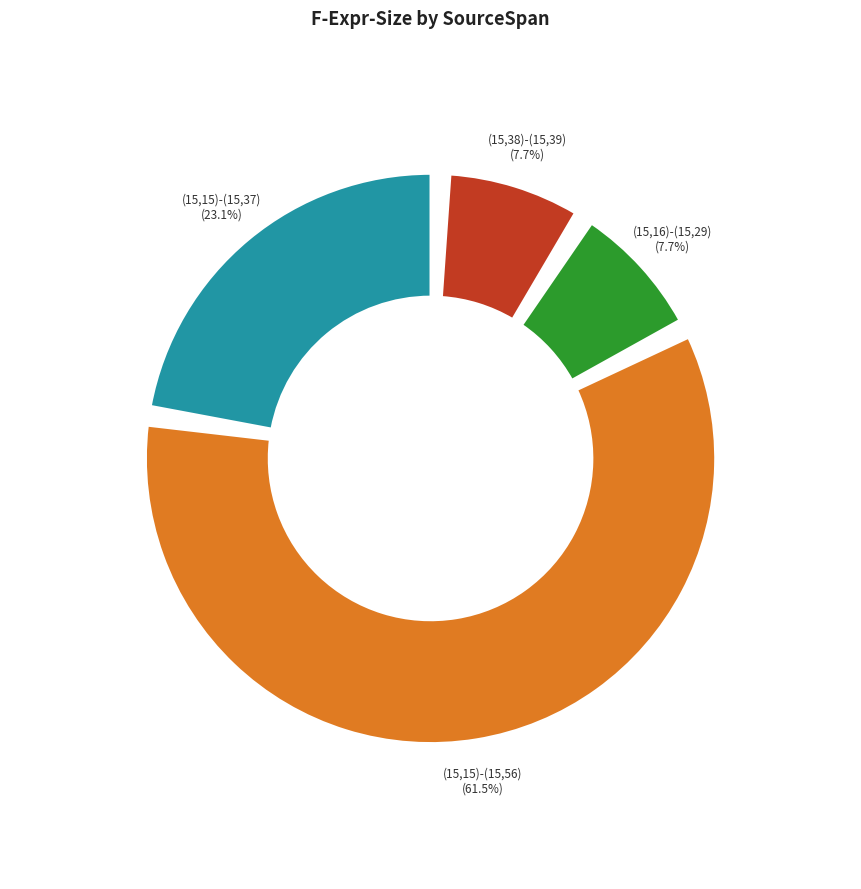

How many slices are in this pie chart?

4